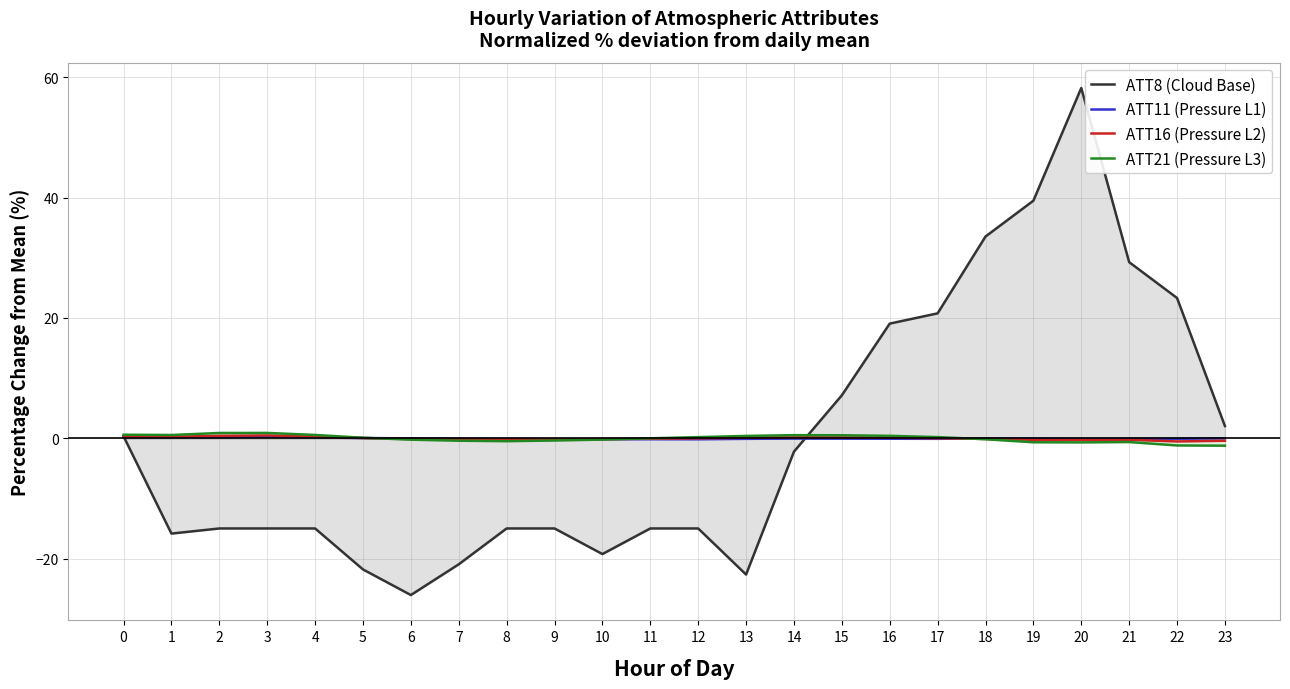

Reading left to right, extract all data points from this chart.

ATT8 (Cloud Base): 0.4	-15.8	-15.0	-15.0	-15.0	-21.8	-26.0	-20.9	-15.0	-15.0	-19.2	-15.0	-15.0	-22.6	-2.2	7.2	19.1	20.8	33.5	39.5	58.2	29.3	23.3	2.1
ATT11 (Pressure L1): 0.2	0.2	0.2	0.3	0.2	0.1	0.0	-0.0	-0.1	-0.1	-0.1	-0.1	-0.1	-0.1	-0.0	-0.0	-0.1	-0.1	-0.0	-0.0	-0.1	-0.1	-0.1	0.0
ATT16 (Pressure L2): 0.3	0.3	0.4	0.5	0.3	0.1	-0.1	-0.2	-0.2	-0.2	-0.1	-0.1	0.0	0.1	0.2	0.2	0.1	0.0	-0.1	-0.2	-0.2	-0.2	-0.5	-0.4
ATT21 (Pressure L3): 0.6	0.6	0.9	0.9	0.6	0.1	-0.2	-0.4	-0.5	-0.3	-0.2	0.0	0.2	0.4	0.5	0.5	0.4	0.2	-0.1	-0.6	-0.7	-0.6	-1.2	-1.2